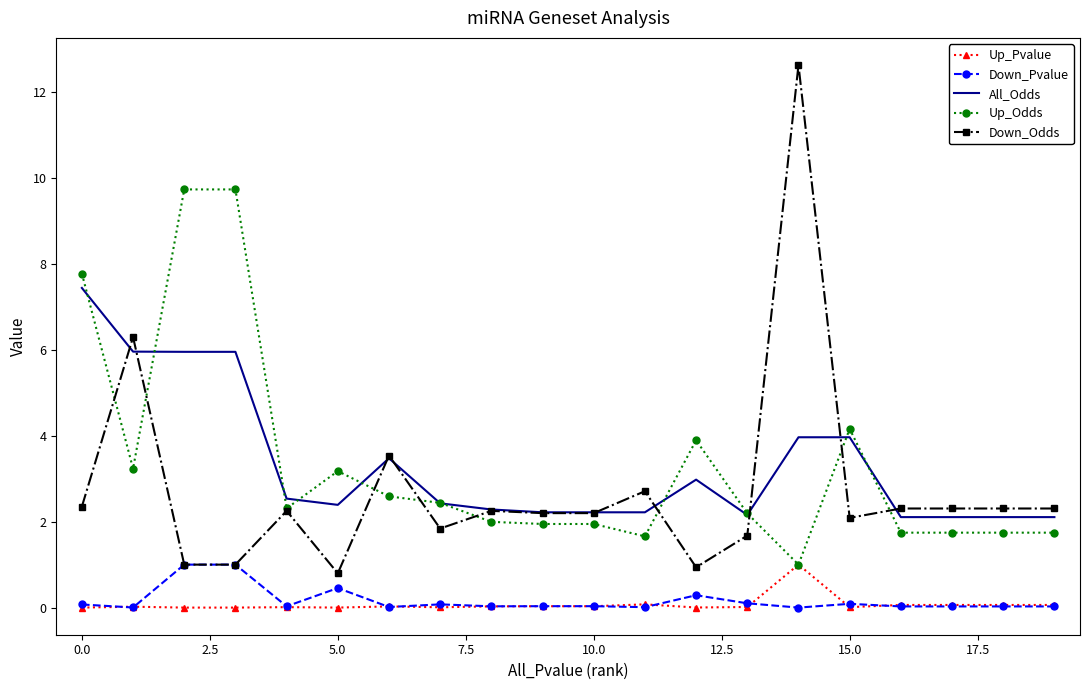

True or false: Up_Pvalue and All_Odds cross at least once.

False